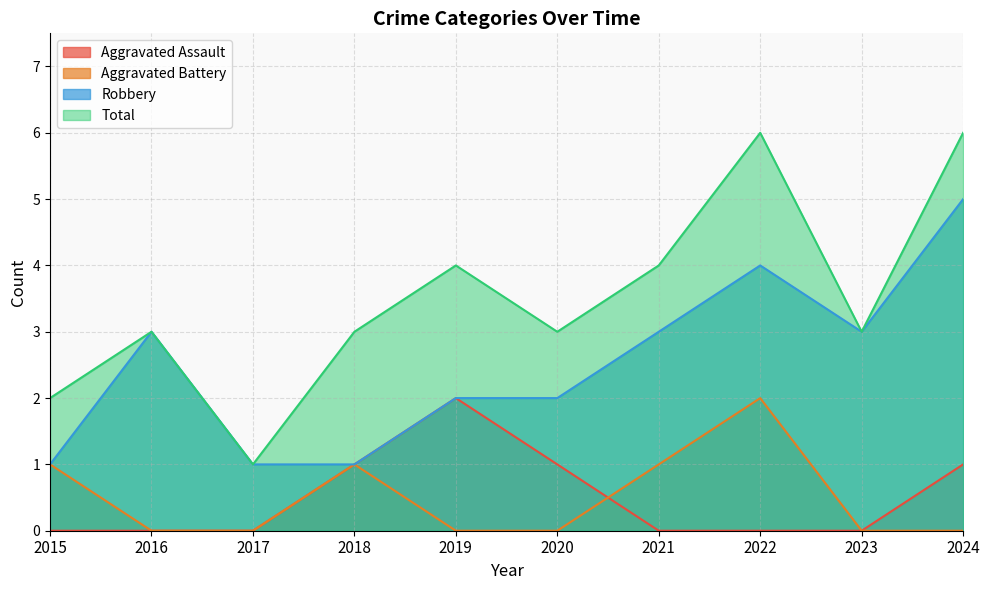

What is the sum of all Robbery values?

25